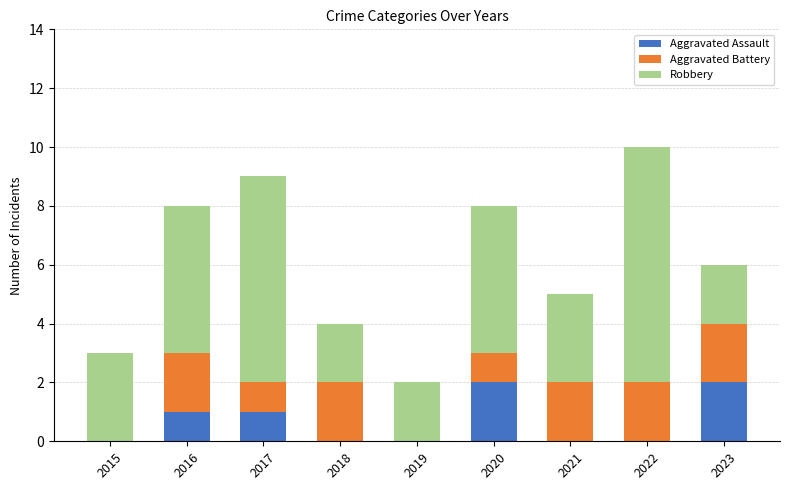

Reading right to left, transcribe the values for Aggravated Assault.

2023=2	2022=0	2021=0	2020=2	2019=0	2018=0	2017=1	2016=1	2015=0